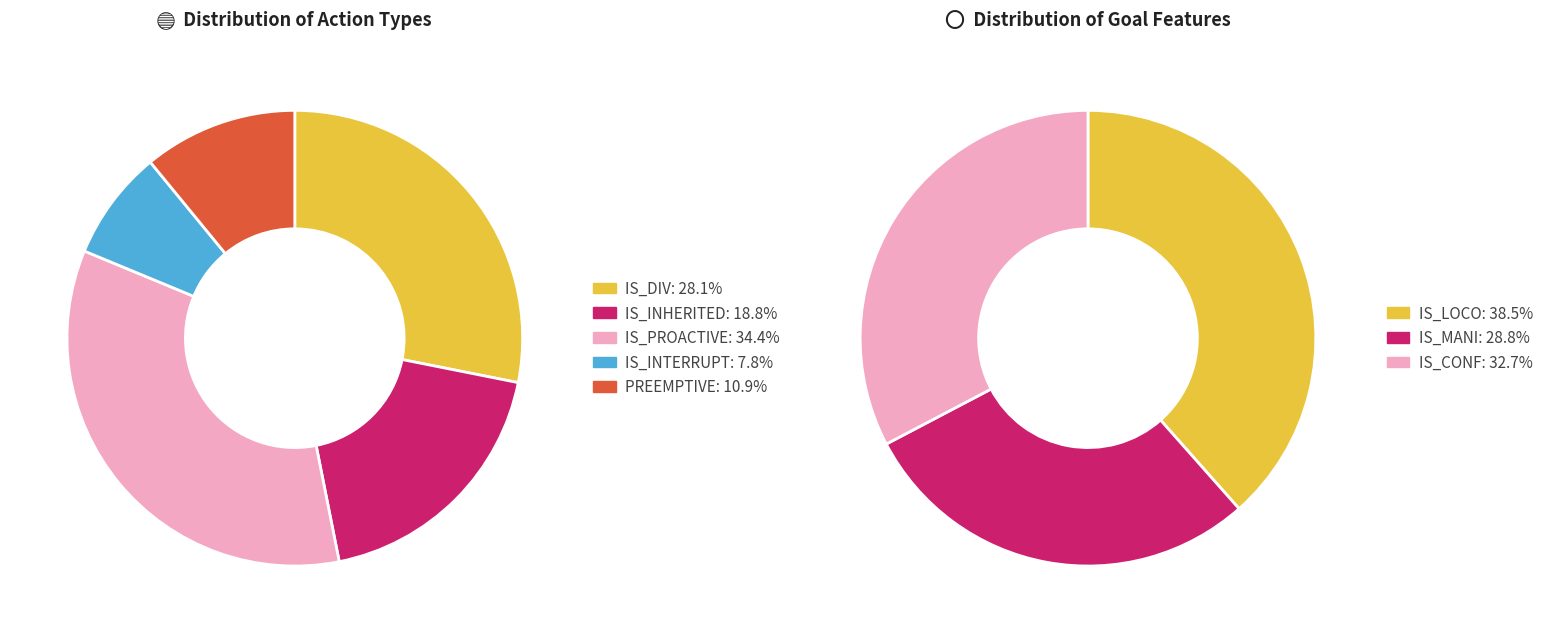

To the nearest percent, what portion does IS_INHERITED represent?

19%